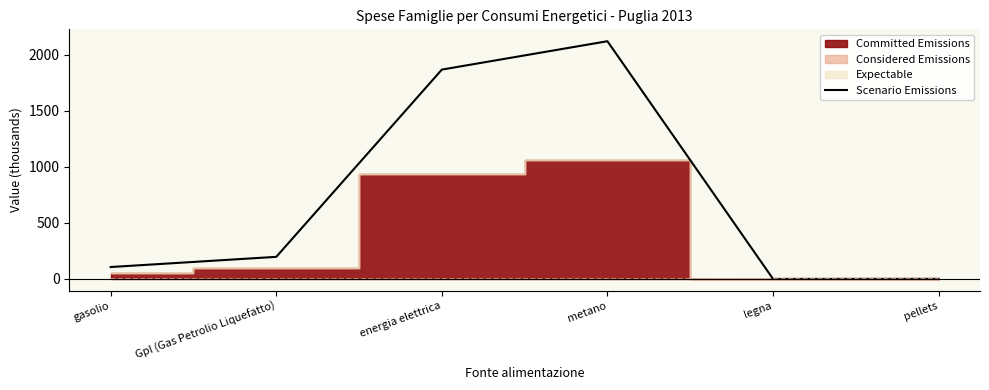

What is the label of the 5th point from the right?

Gpl (Gas Petrolio Liquefatto)